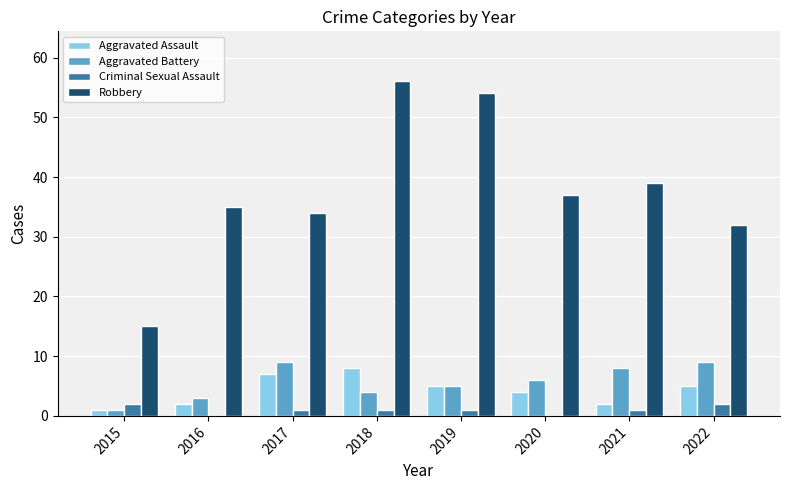

What is the sum of all Aggravated Battery values?

45